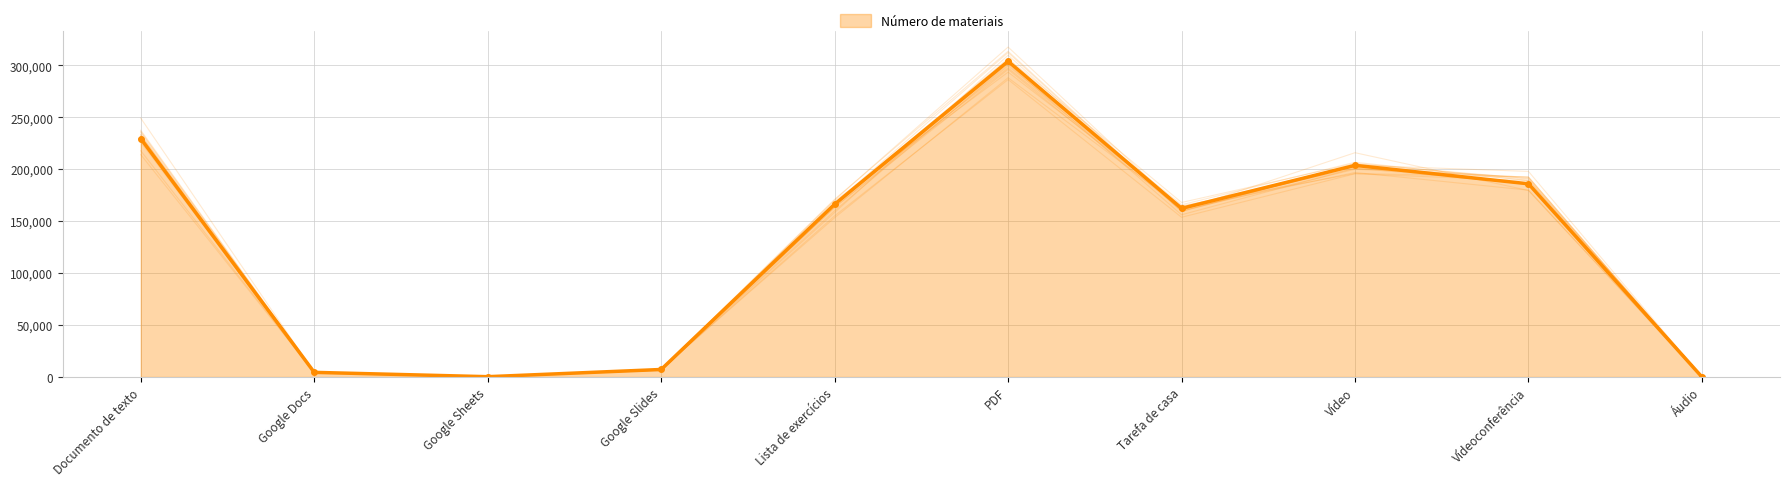

List the labels in order of value, largest first.

PDF, Documento de texto, Vídeo, Vídeoconferência, Lista de exercícios, Tarefa de casa, Google Slides, Google Docs, Google Sheets, Áudio